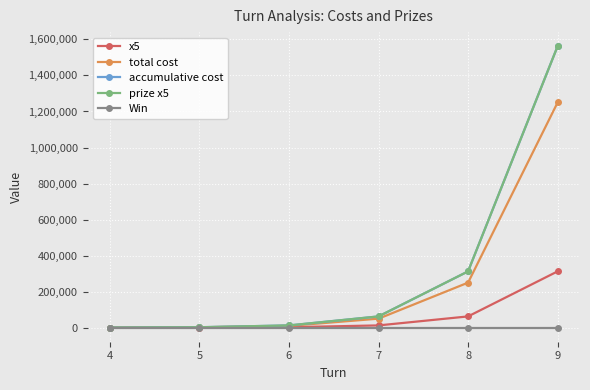

What are all the series names shown in the legend?

x5, total cost, accumulative cost, prize x5, Win